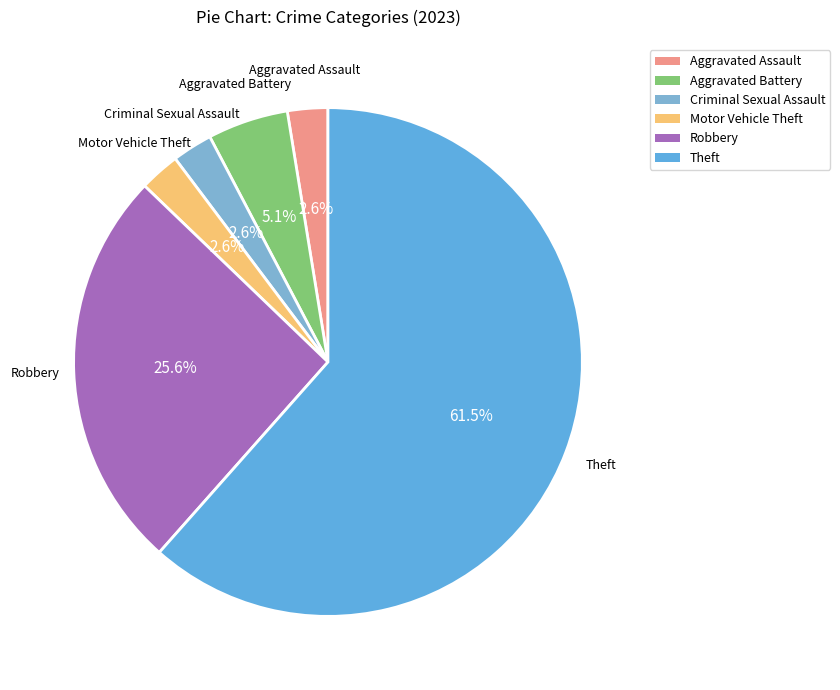

What is the largest slice in the pie chart?

Theft